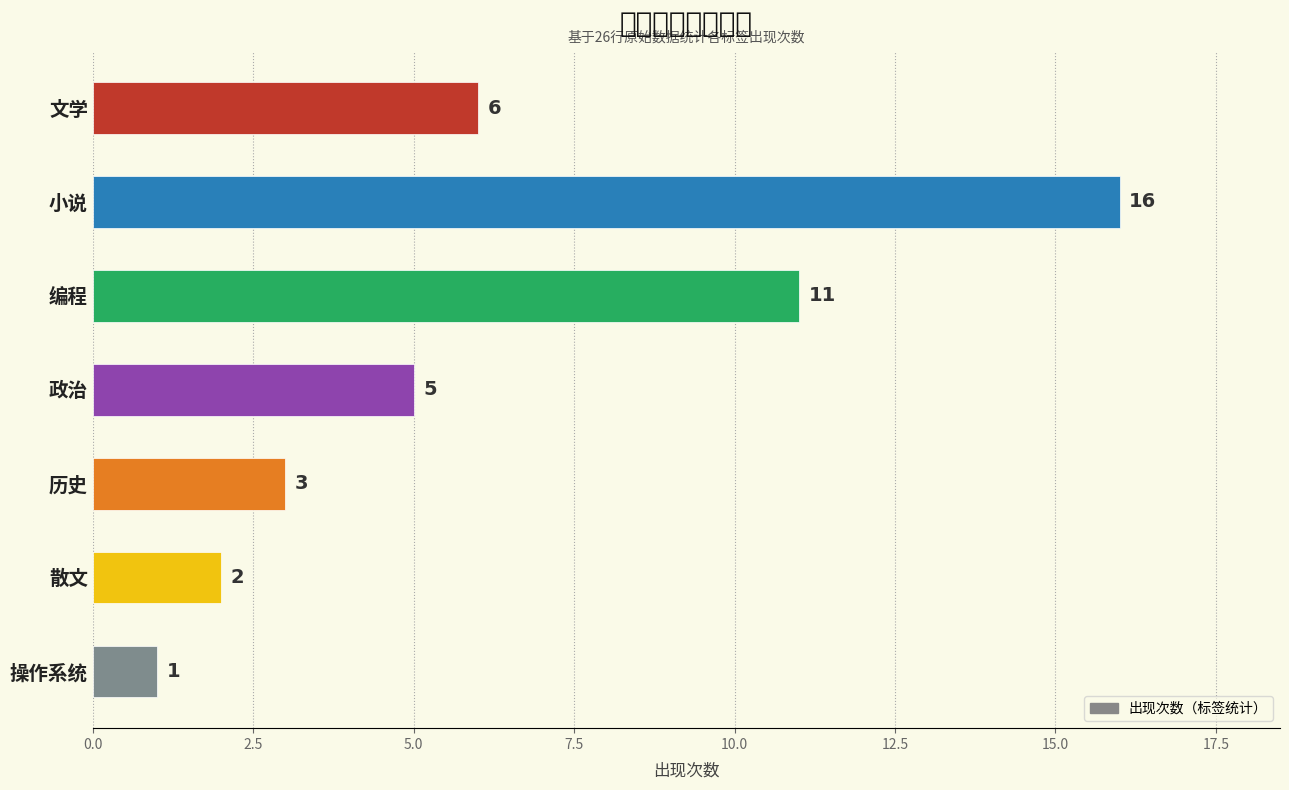

Rank the categories by value from lowest to highest.

操作系统, 散文, 历史, 政治, 文学, 编程, 小说